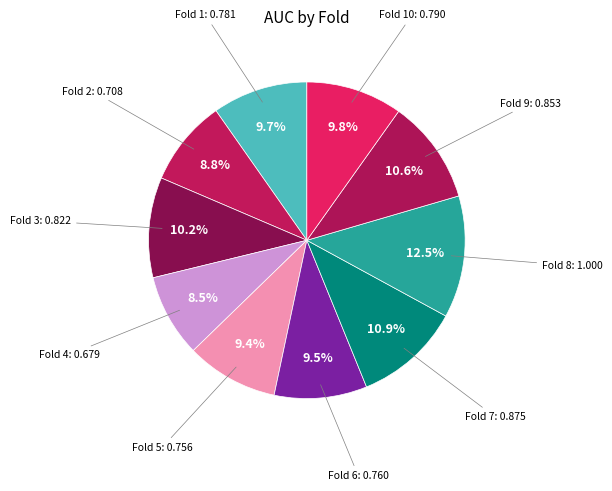

Which slice is the largest?

Fold 8